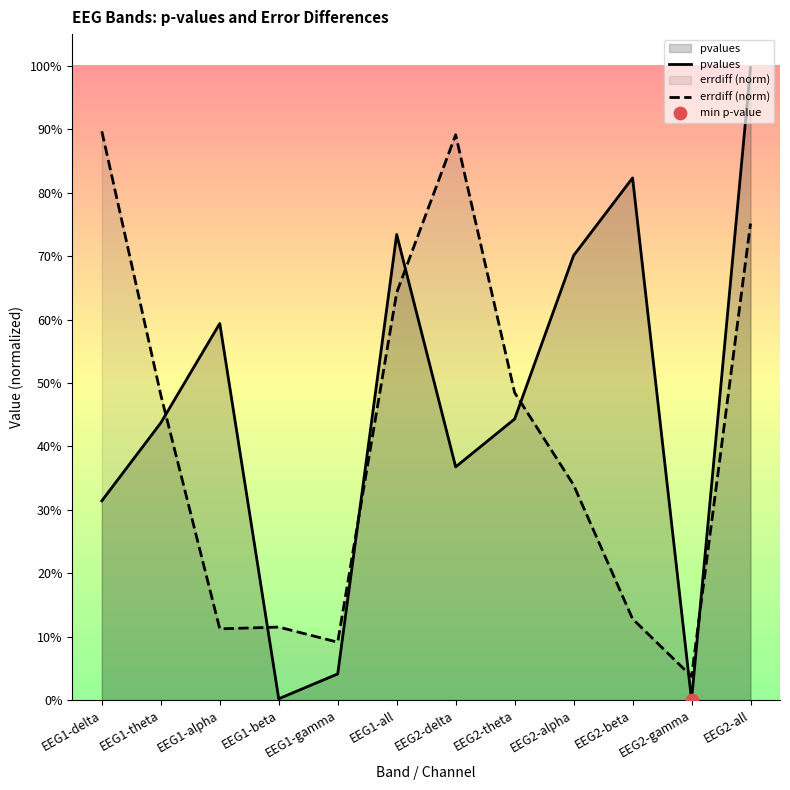

What are all the series names shown in the legend?

pvalues, errdiff (norm)